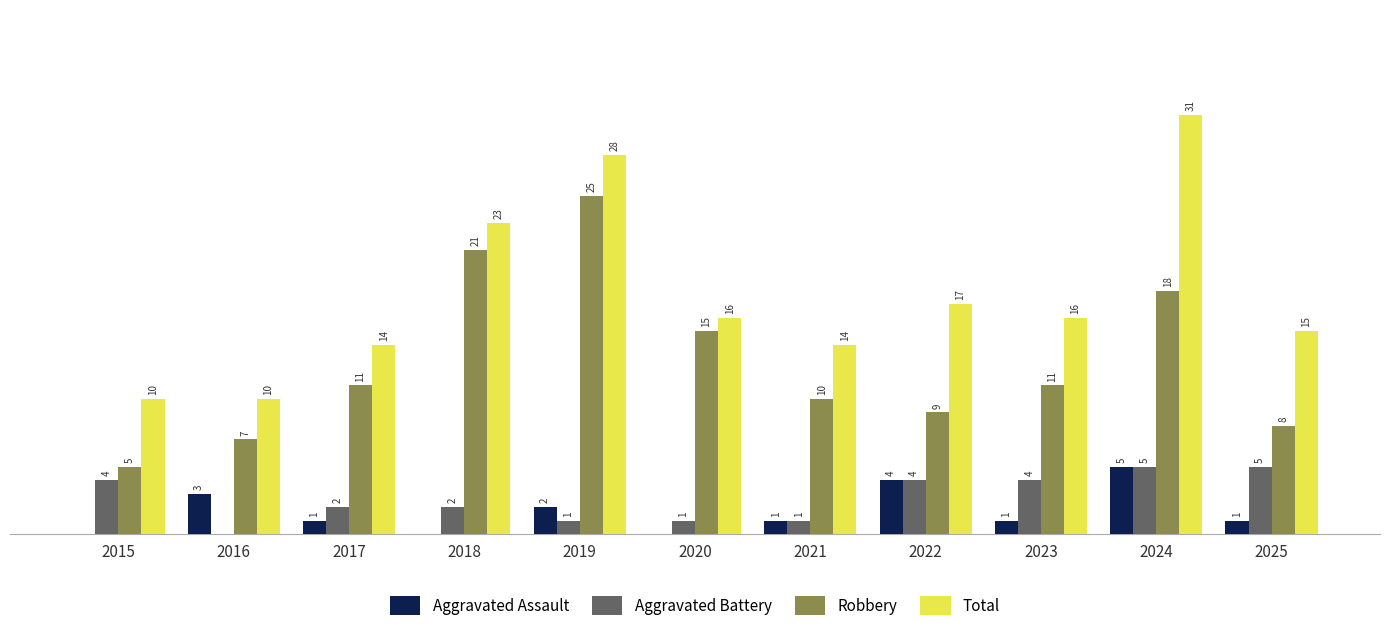

Which series has the largest total across all categories?

Total